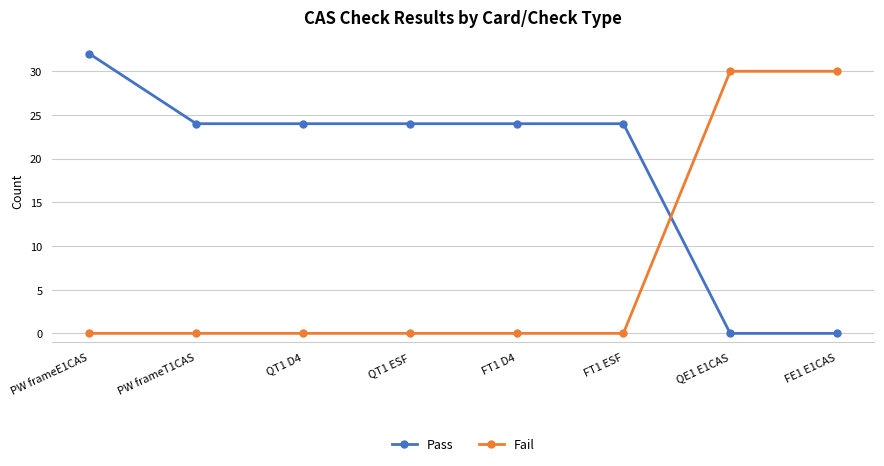

Does the chart have visible grid lines?

Yes